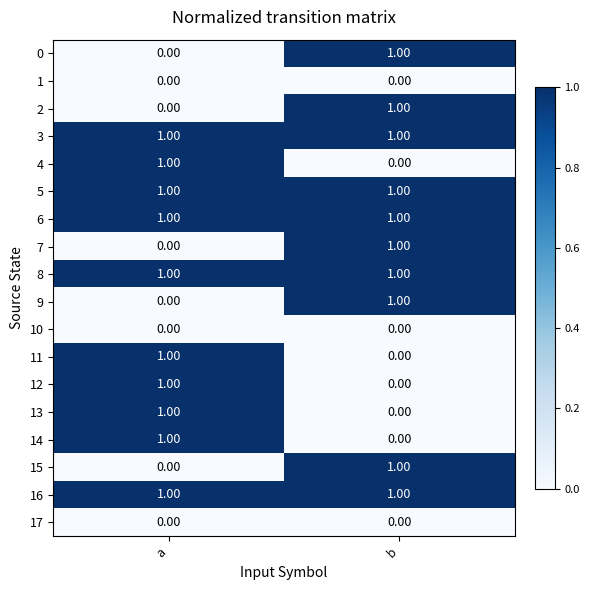

What is the total value across all series at a?

10